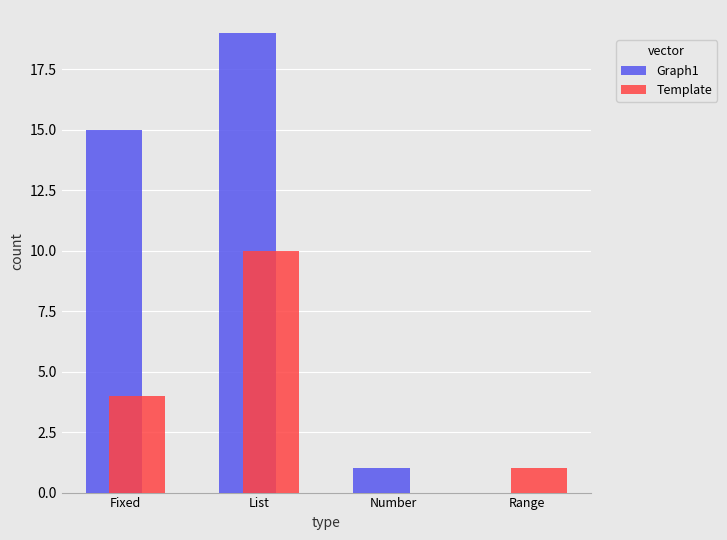

At which label is Template closest to 5?

Fixed